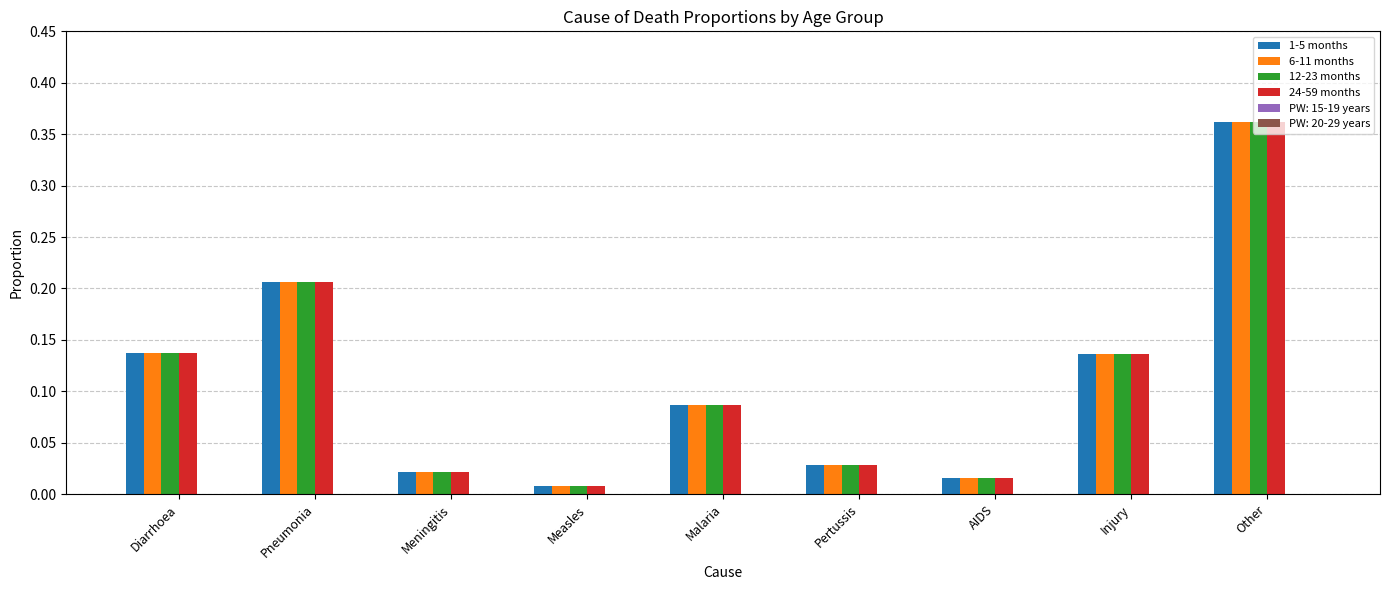

The value of 6-11 months at Other is 0.5. True or false?

False